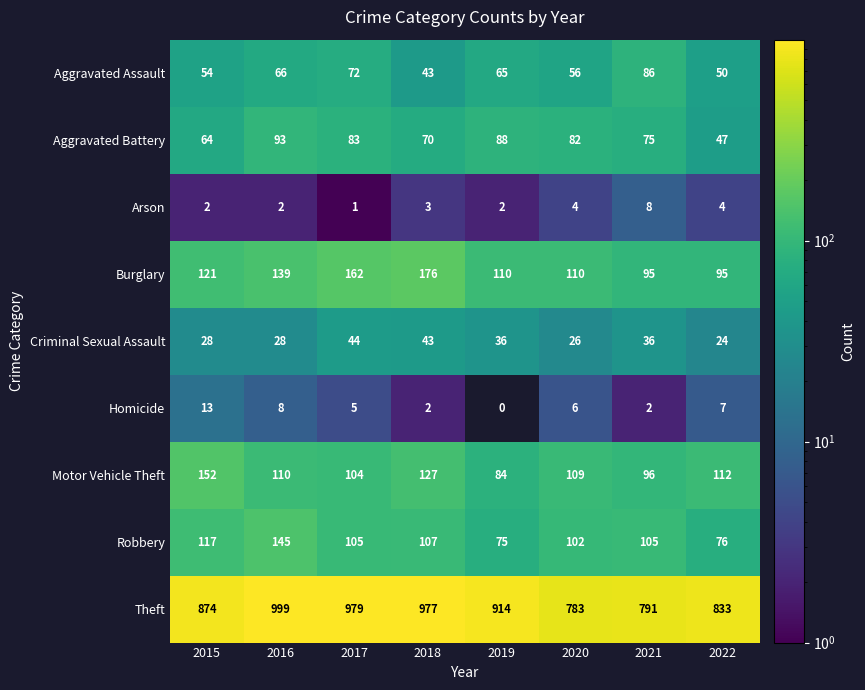

Which category has the highest value in the Arson series?

2021